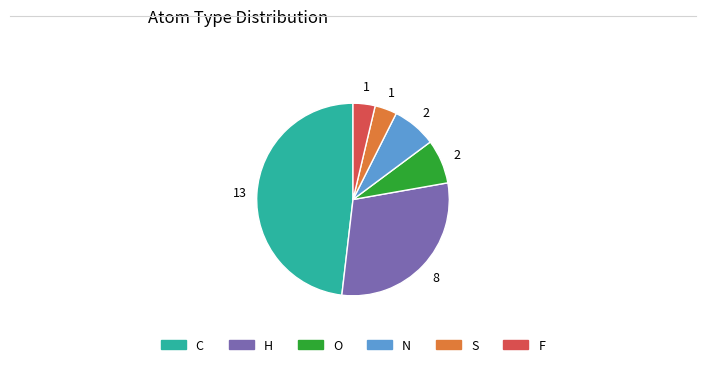

The O slice represents 21% of the pie. True or false?

False